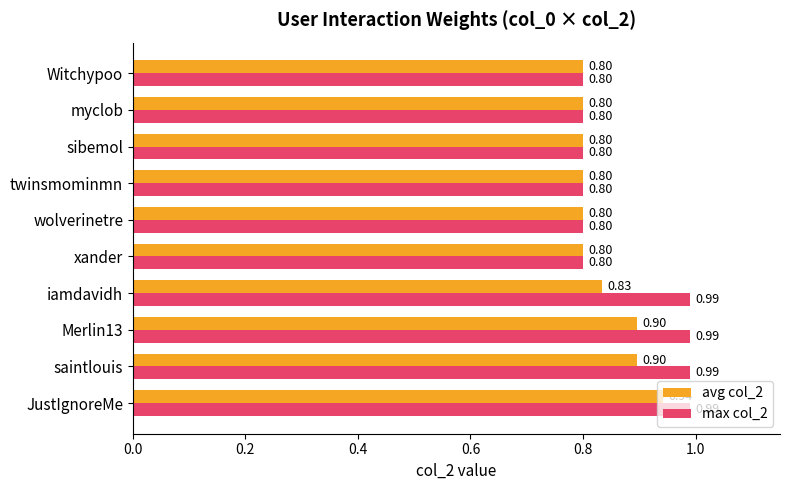

What is the minimum value shown in the chart?

0.8